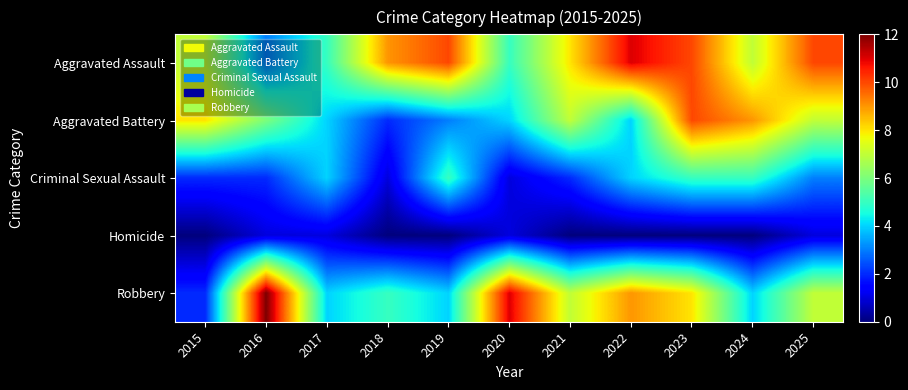

Rank the series by their maximum value, from highest to lowest.

Robbery, Aggravated Assault, Aggravated Battery, Criminal Sexual Assault, Homicide